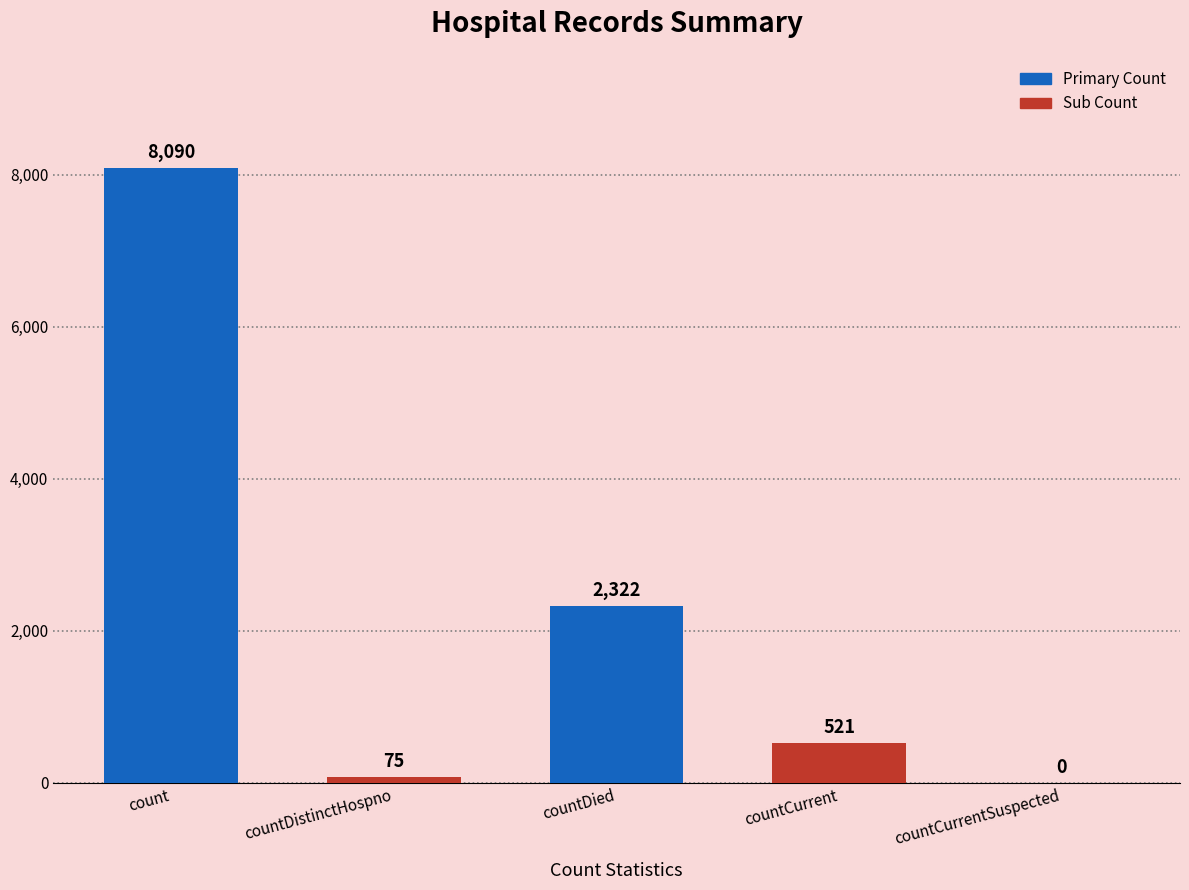

What is the approximate value at countDied?

2322